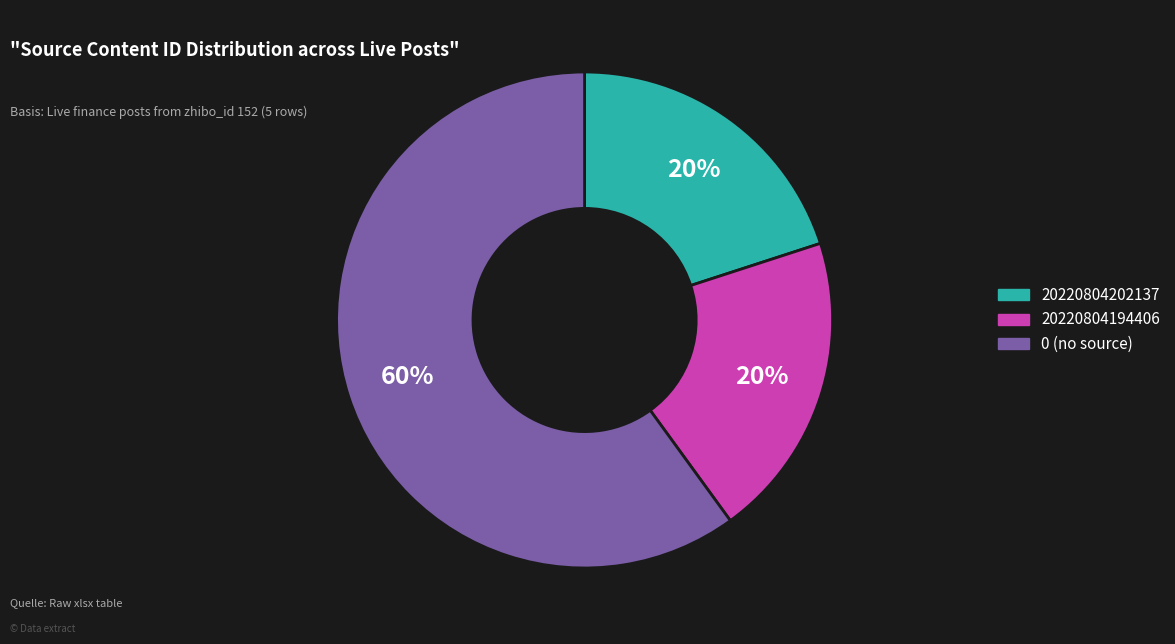

To the nearest percent, what is the difference between the largest and smallest slice percentages?

40%